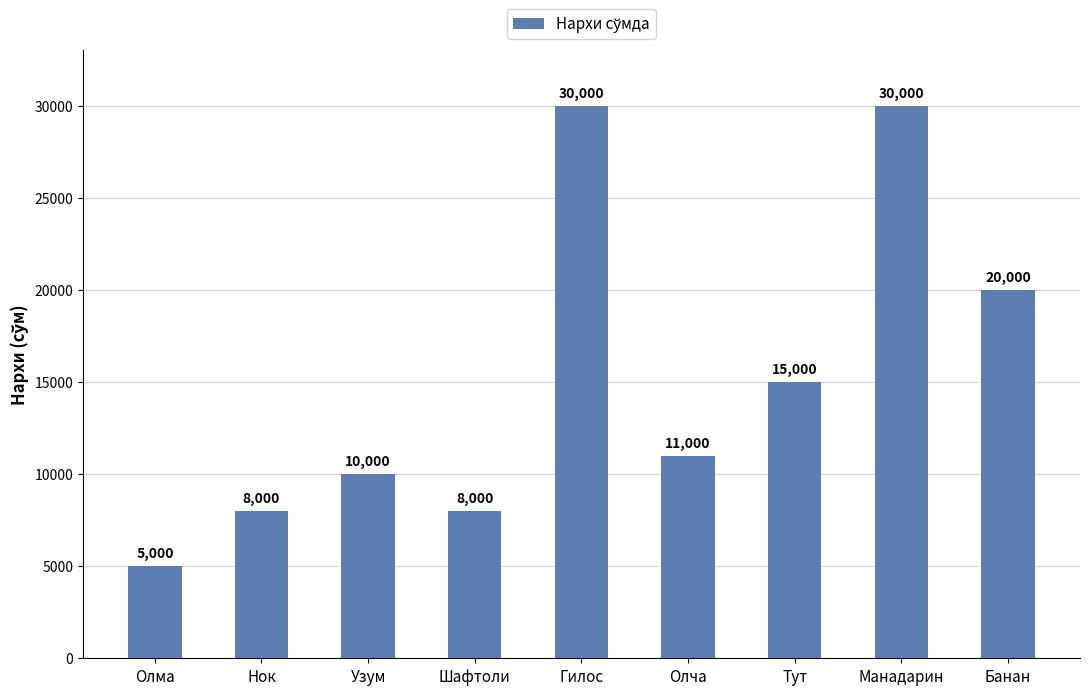

What is the difference between the second highest and second lowest values?

22000